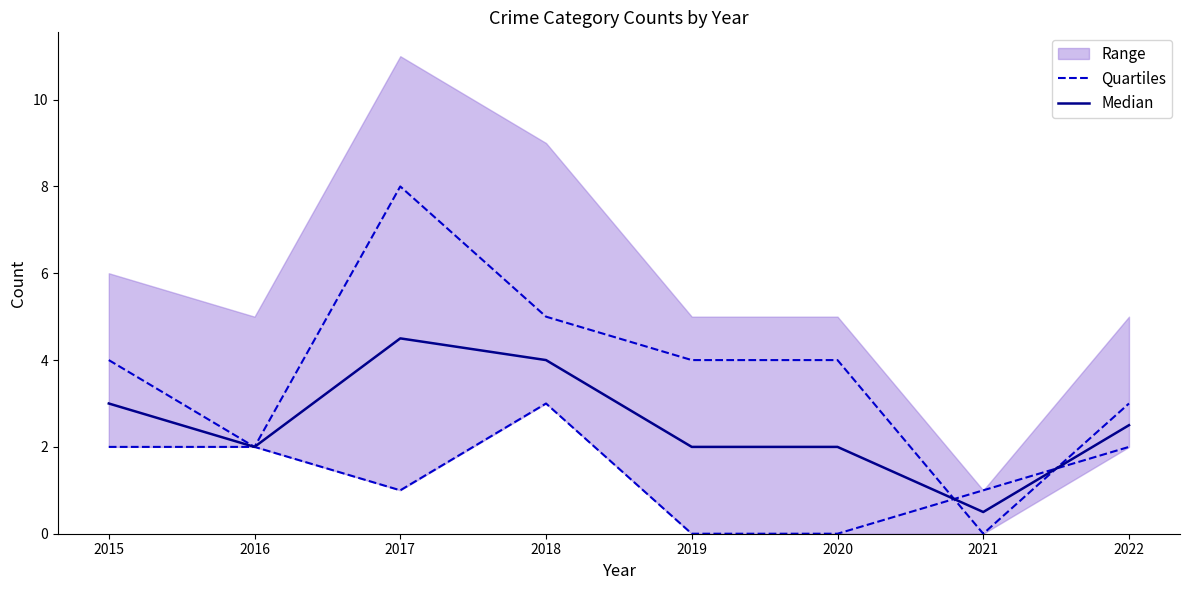

Between 2015 and 2020, which series saw the biggest shift?

Quartiles